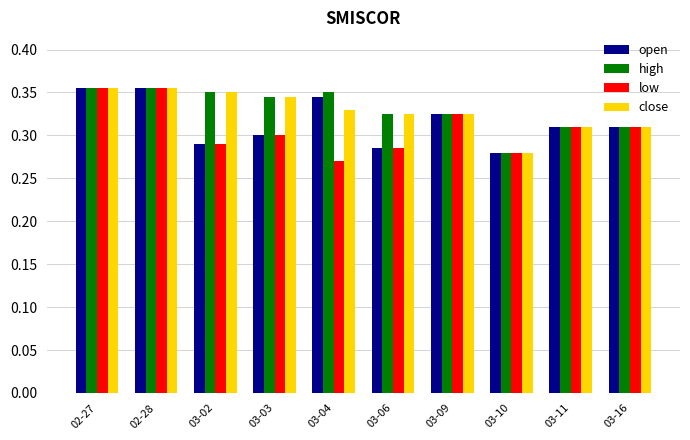

The value of open at 03-11 is 0.5. True or false?

False